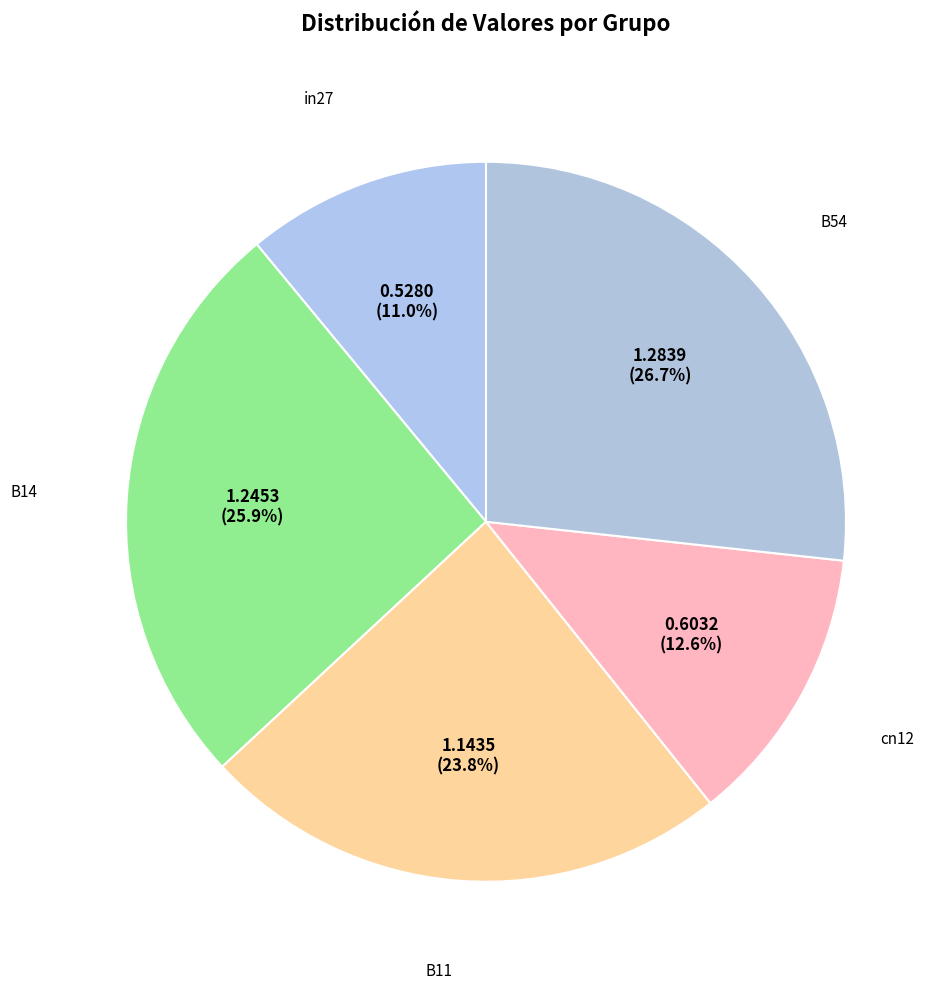

Which slice is the smallest?

in27